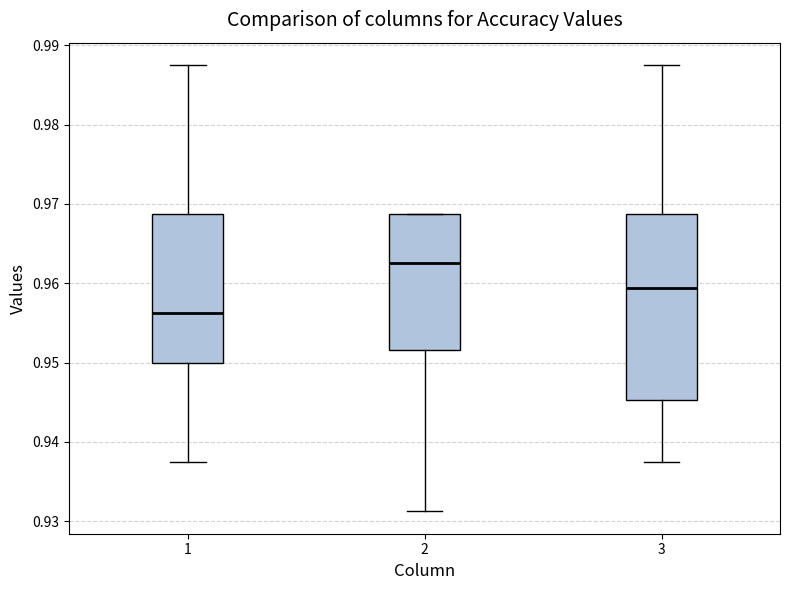

Which box's median line is the lowest?

1